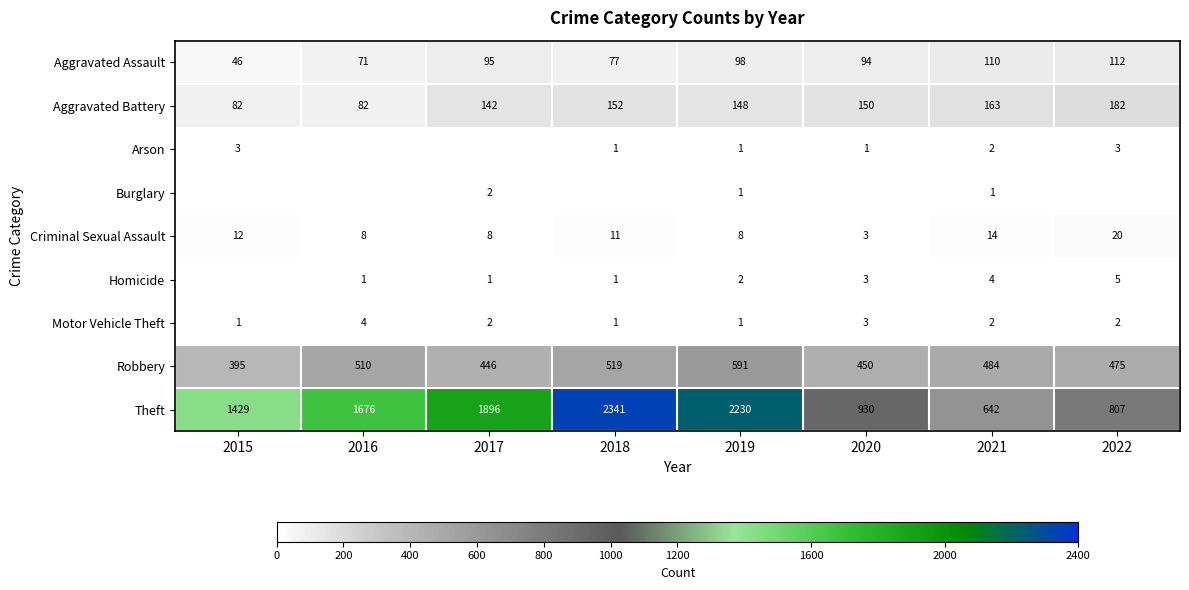

At how many categories does at least one series exceed 2098?

2